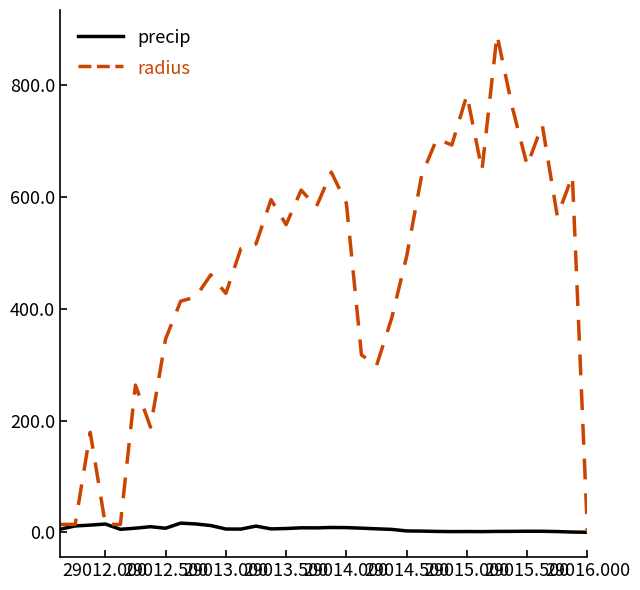

Which series has the largest total across all categories?

radius